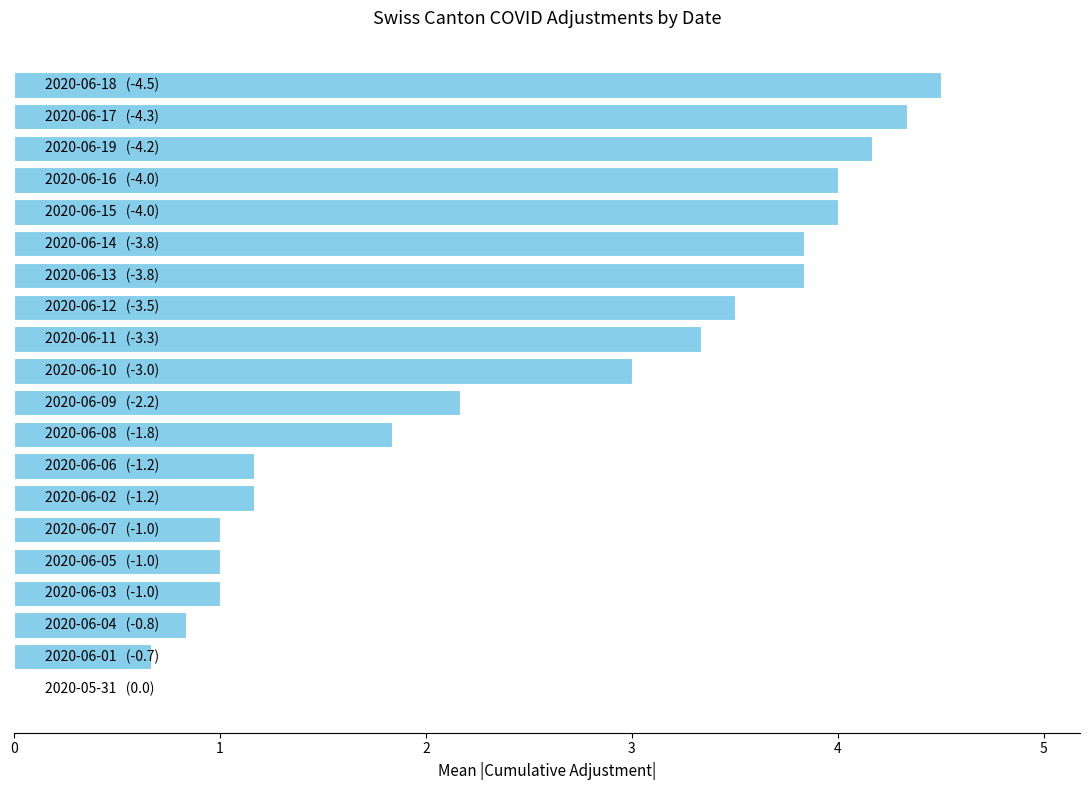

What is the greatest value displayed?

4.5